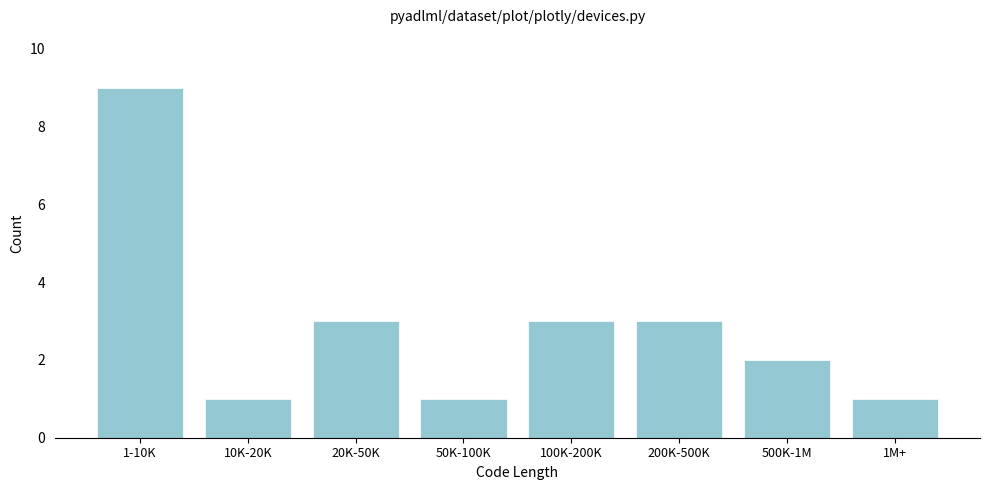

Reading left to right, transcribe all the data shown in this chart.

9	1	3	1	3	3	2	1